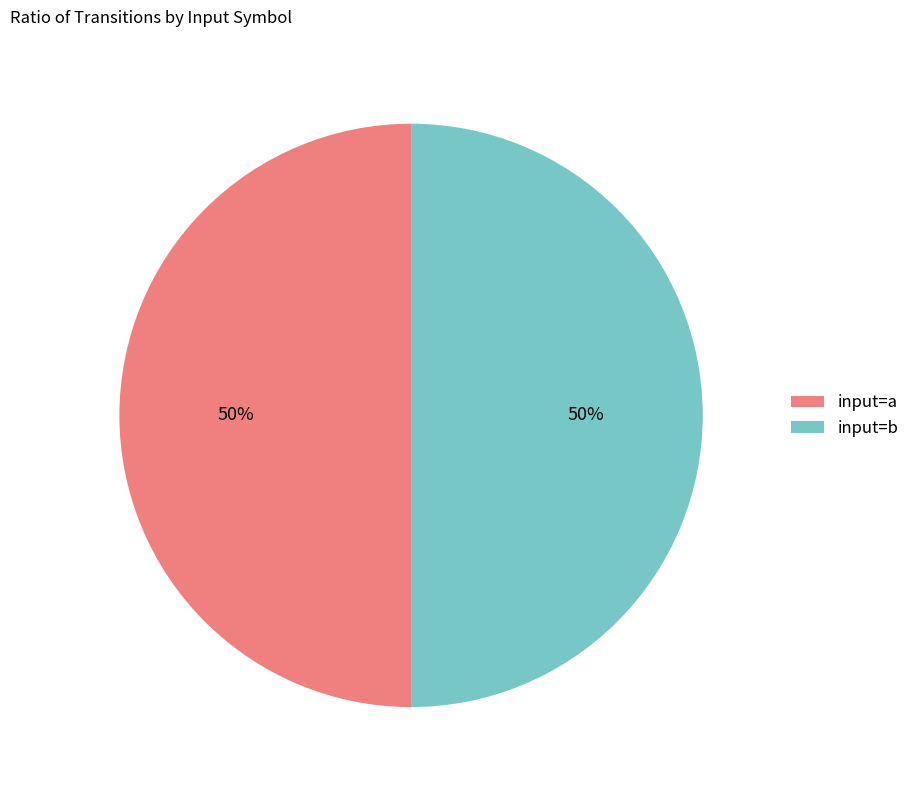

How many segments does this pie chart have?

2